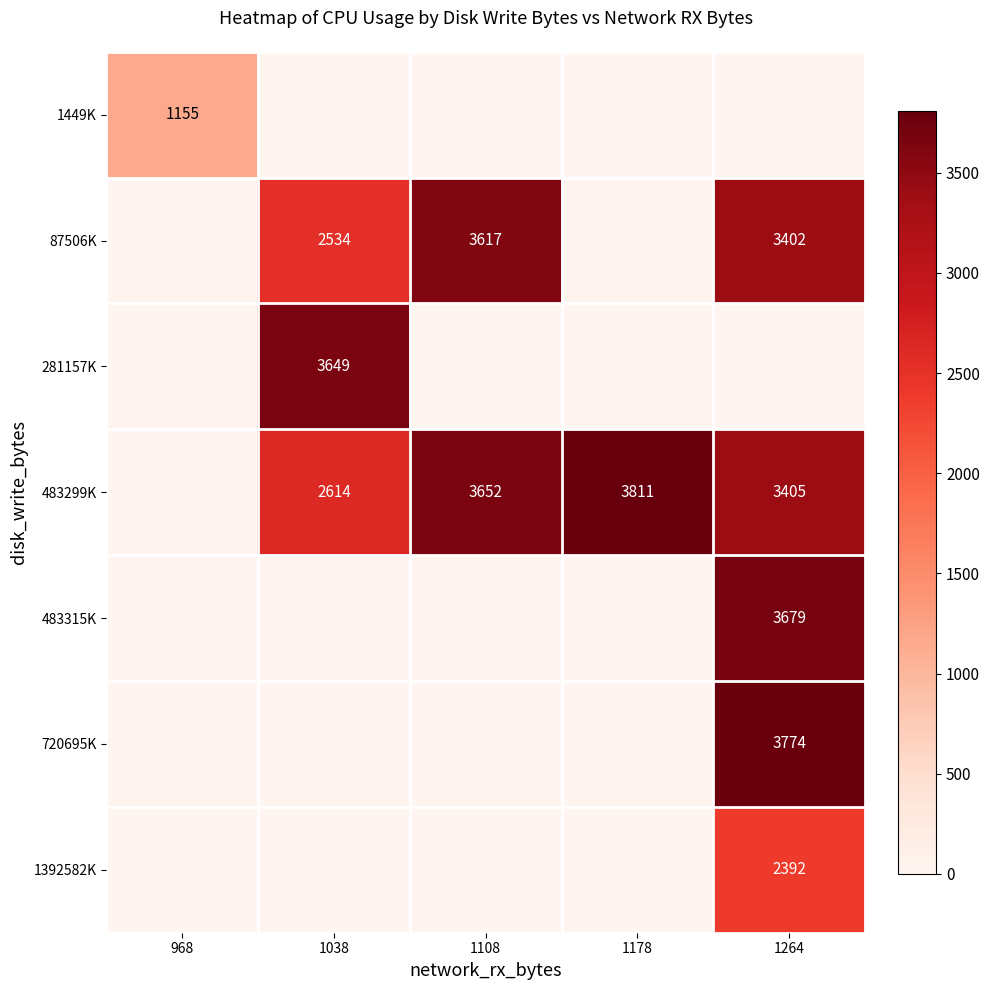

Is the value of 1392582K at 1264 greater than the value of 483299K at 1038?

No